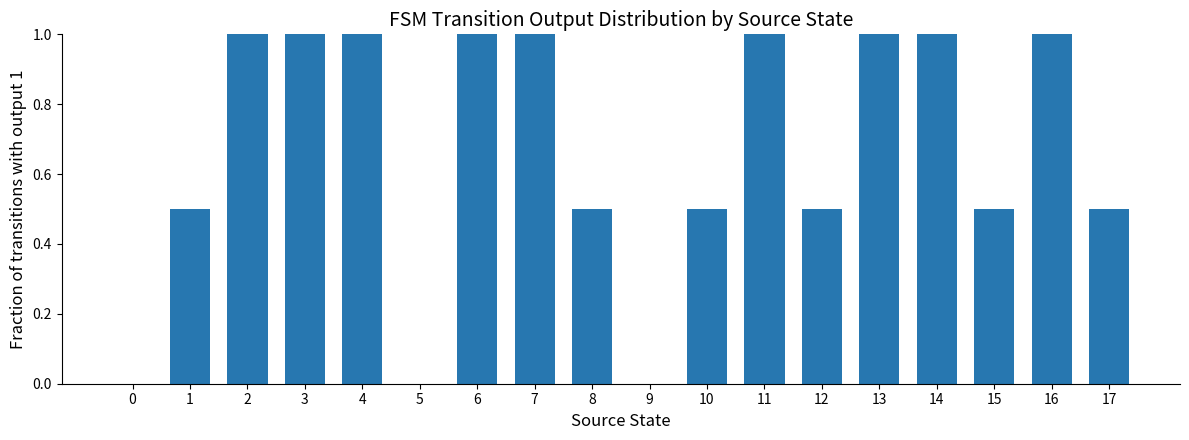

Reading right to left, transcribe all the data shown in this chart.

0.5	1.0	0.5	1.0	1.0	0.5	1.0	0.5	0.0	0.5	1.0	1.0	0.0	1.0	1.0	1.0	0.5	0.0